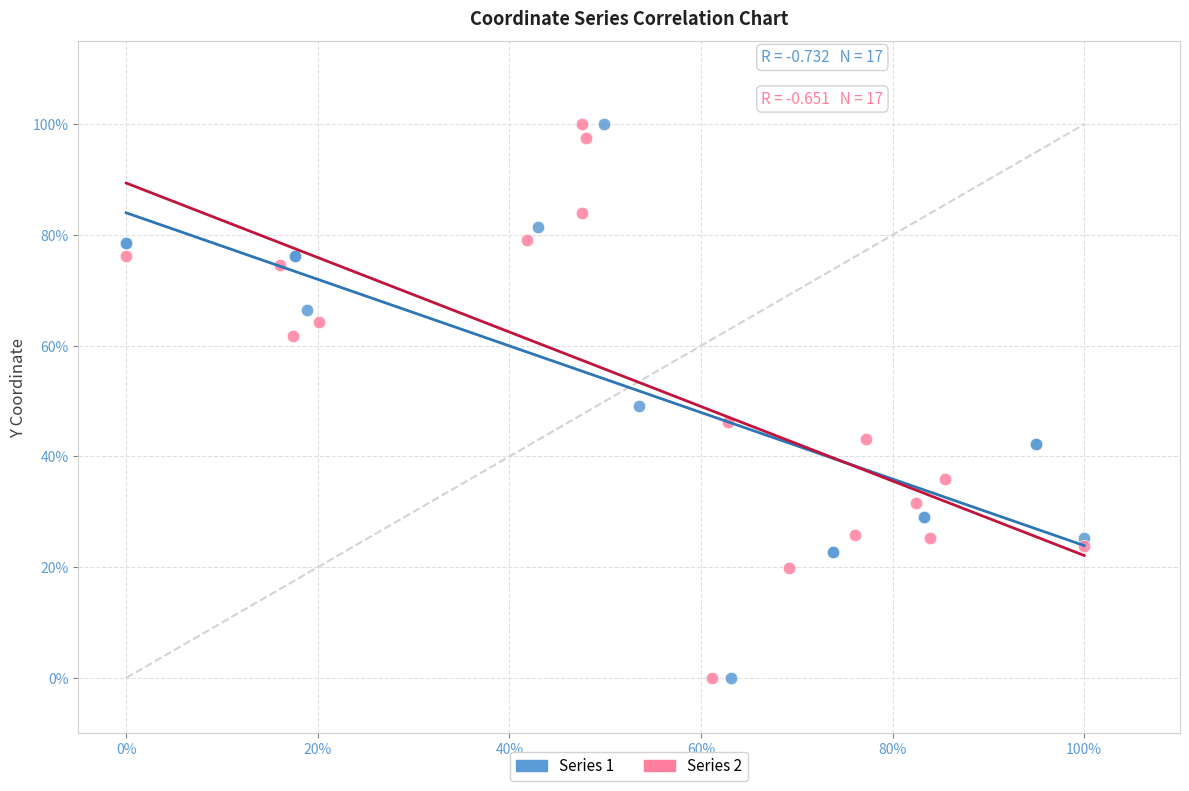

What are all the series names shown in the legend?

Series 1, Series 2